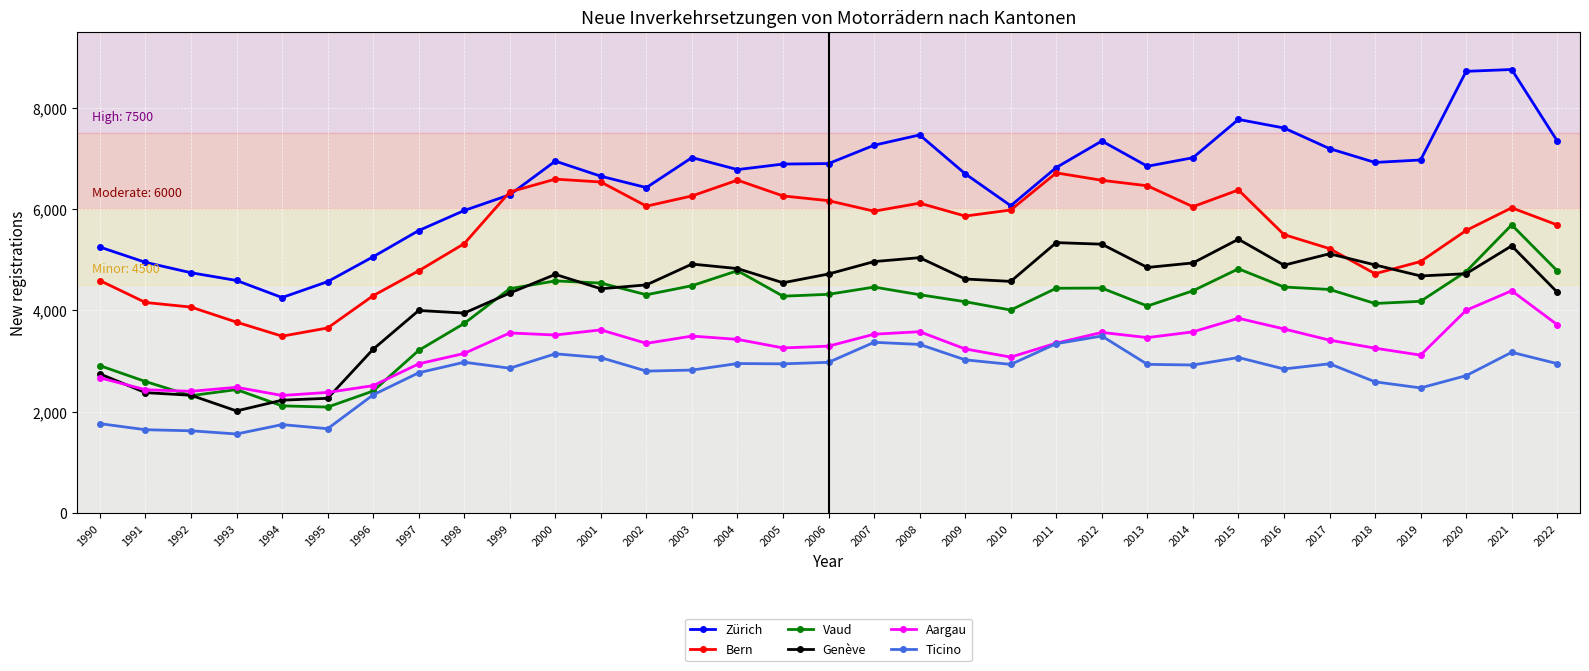

Is the value of Bern at 1990 greater than the value of Zürich at 2019?

No